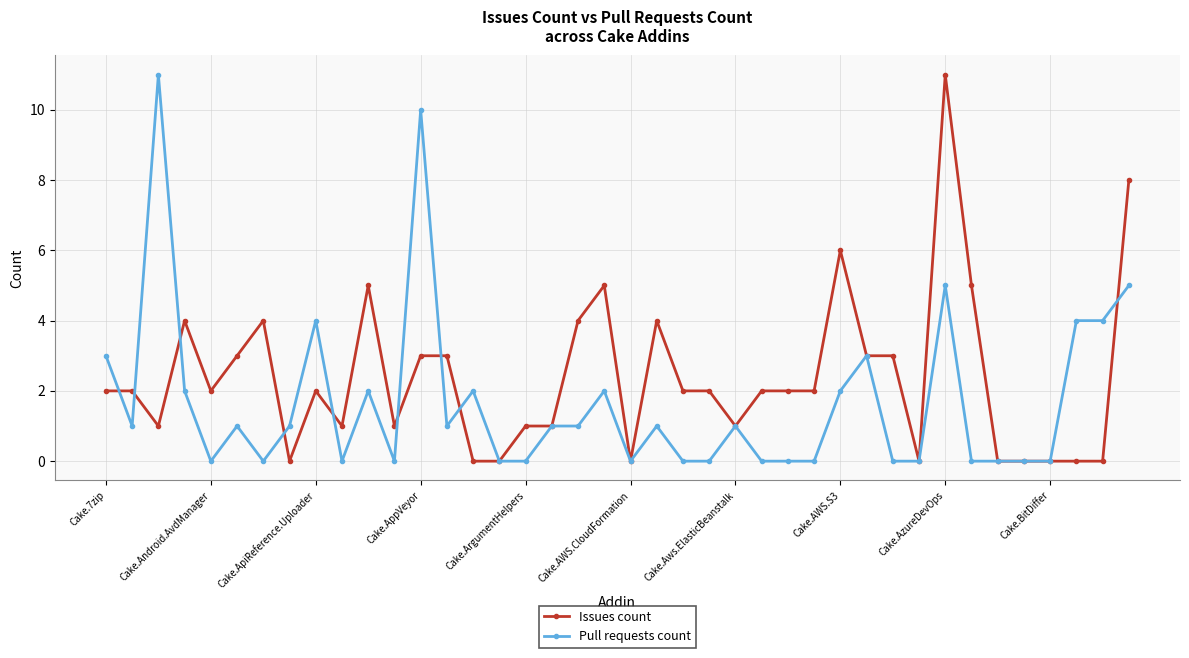

Reading left to right, extract all data points from this chart.

Issues count: 2	2	1	4	2	3	4	0	2	1	5	1	3	3	0	0	1	1	4	5	0	4	2	2	1	2	2	2	6	3	3	0	11	5	0	0	0	0	0	8
Pull requests count: 3	1	11	2	0	1	0	1	4	0	2	0	10	1	2	0	0	1	1	2	0	1	0	0	1	0	0	0	2	3	0	0	5	0	0	0	0	4	4	5